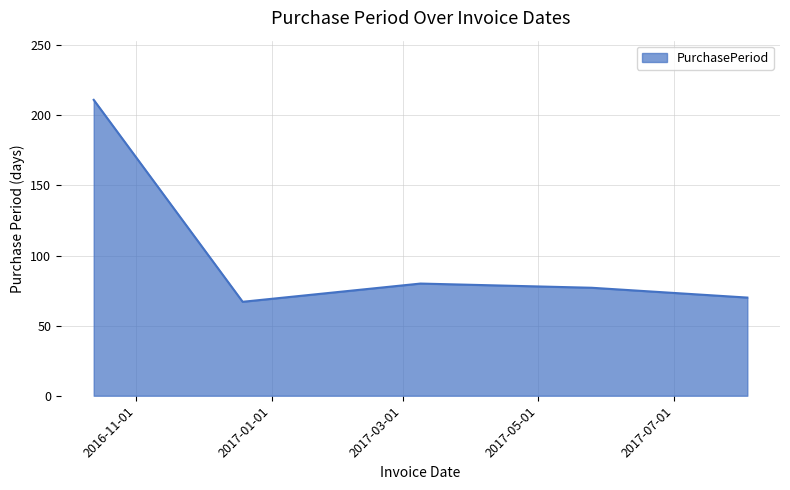

How many interior local valleys (lower than both neighbors) does the data have?

1